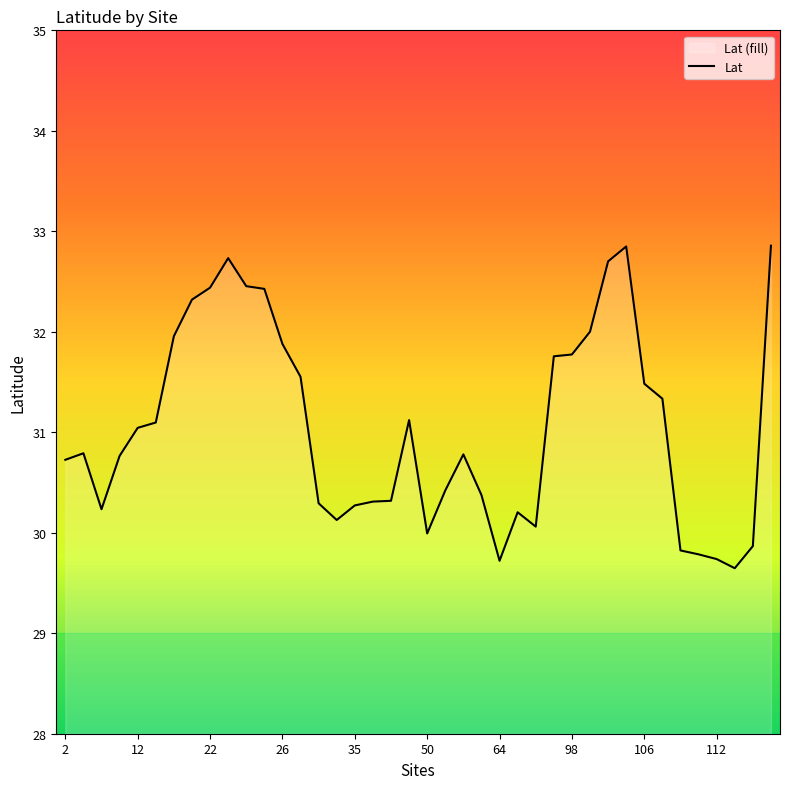

What is the maximum value shown in the chart?

32.9